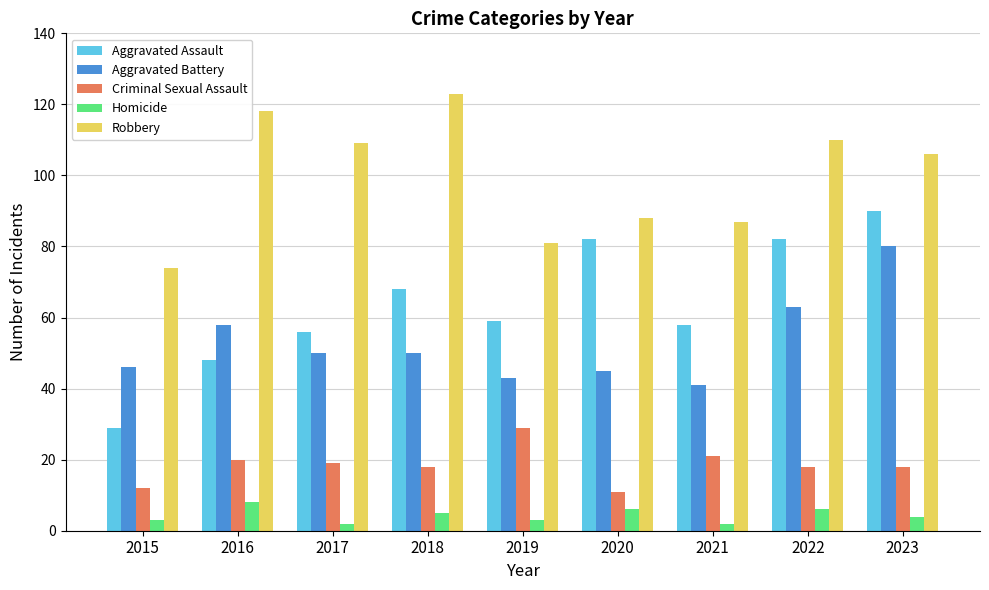

Is the value of Robbery at 2019 greater than the value of Homicide at 2016?

Yes